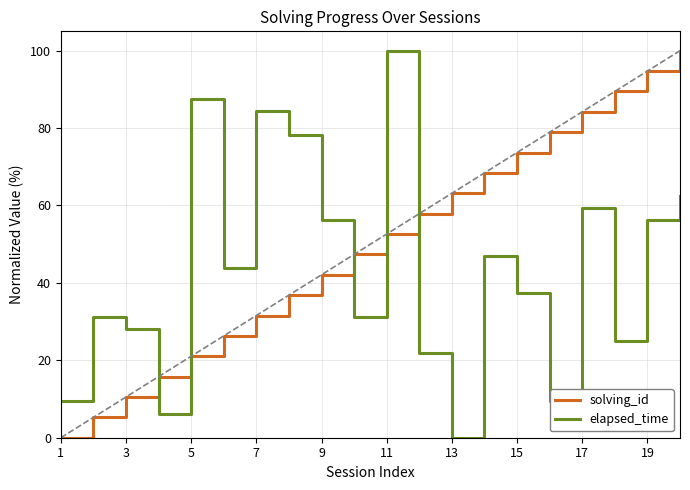

Which category has the lowest value in the solving_id series?

1